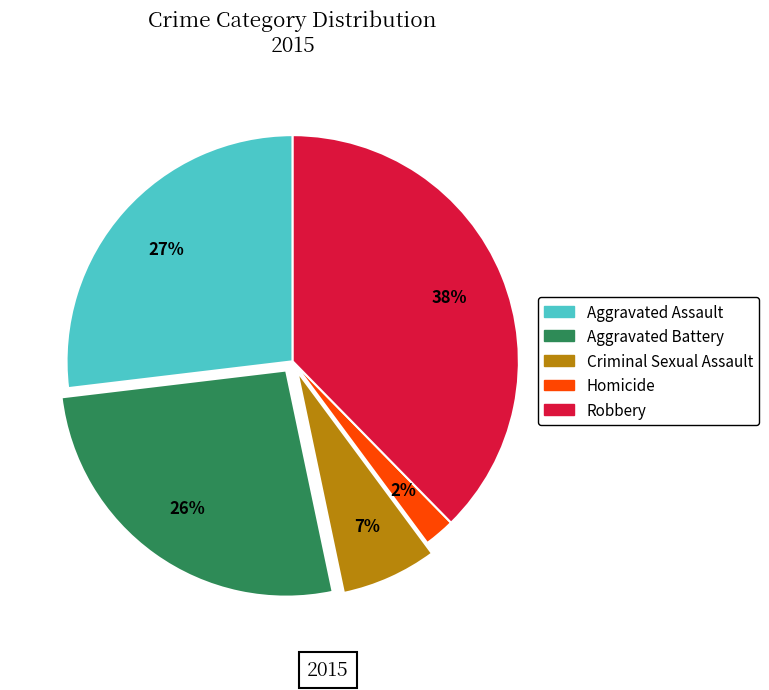

To the nearest percent, what percentage of the pie is Aggravated Battery?

26%